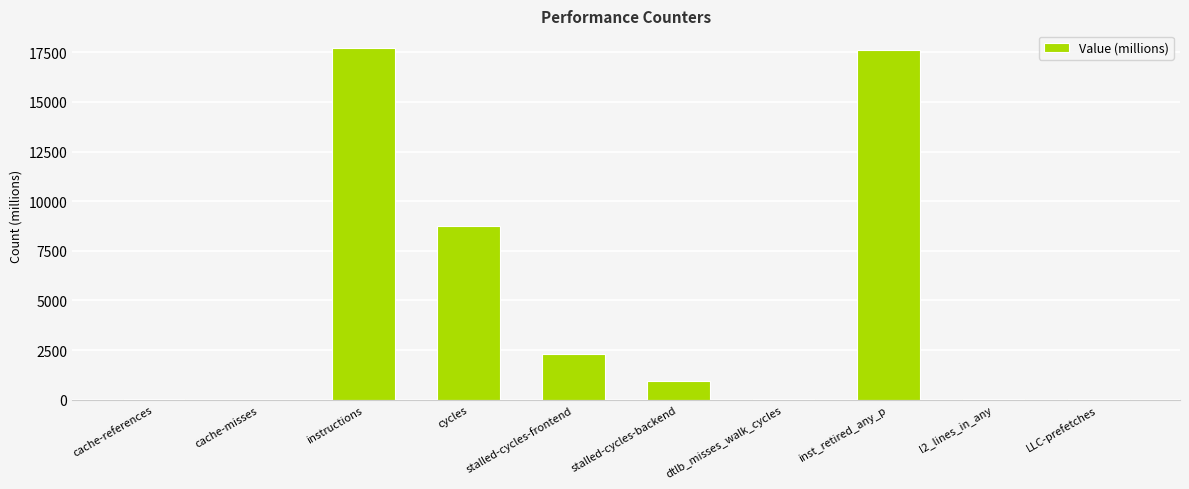

What is the sum of all values?

47507.9